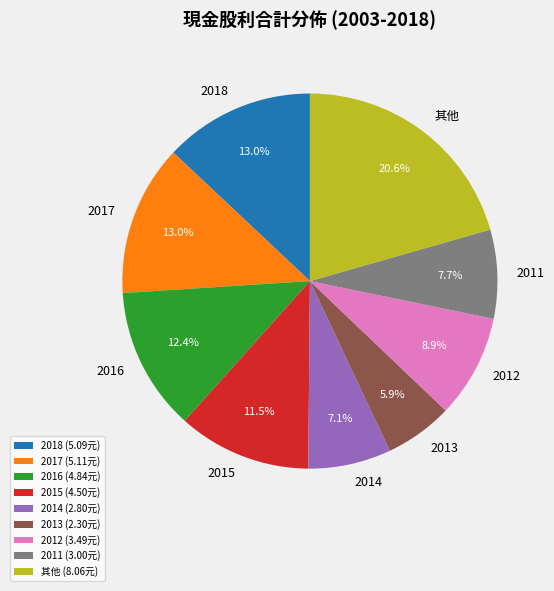

Approximately how many times larger is the value at 2014 compared to 2012?

0.8